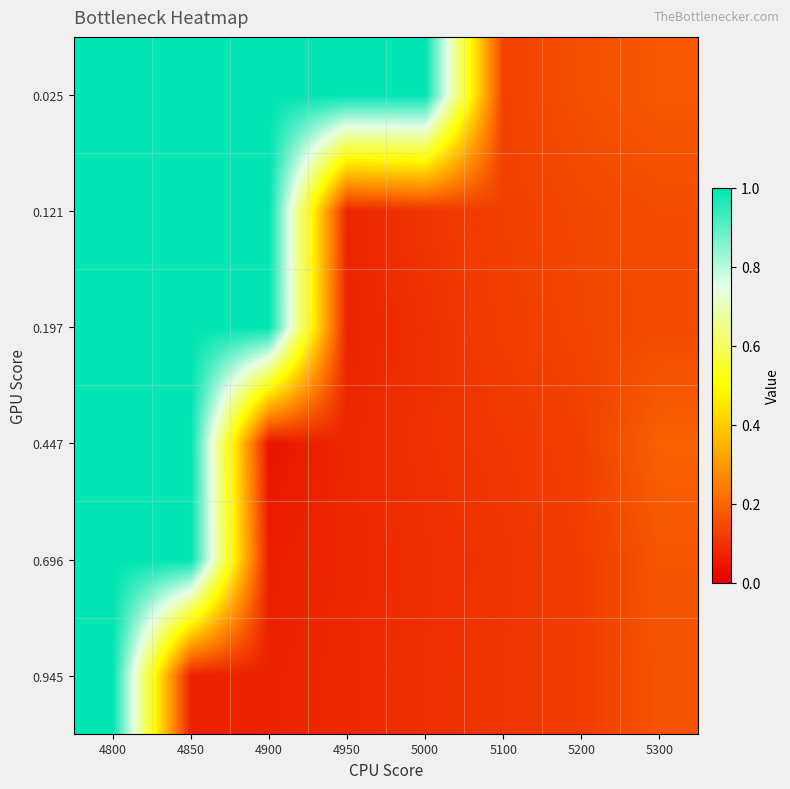

Reading left to right, transcribe all the data shown in this chart.

0.025: 4800=1.0	4850=1.0	4900=1.0	4950=1.0	5000=1.0	5100=0.1	5200=0.2	5300=0.2
0.121: 4800=1.0	4850=1.0	4900=1.0	4950=0.1	5000=0.1	5100=0.1	5200=0.1	5300=0.2
0.197: 4800=1.0	4850=1.0	4900=1.0	4950=0.1	5000=0.1	5100=0.1	5200=0.1	5300=0.1
0.447: 4800=1.0	4850=1.0	4900=0.0	4950=0.1	5000=0.1	5100=0.1	5200=0.1	5300=0.2
0.696: 4800=1.0	4850=1.0	4900=0.1	4950=0.1	5000=0.1	5100=0.1	5200=0.1	5300=0.2
0.945: 4800=1.0	4850=0.1	4900=0.1	4950=0.1	5000=0.1	5100=0.1	5200=0.1	5300=0.2